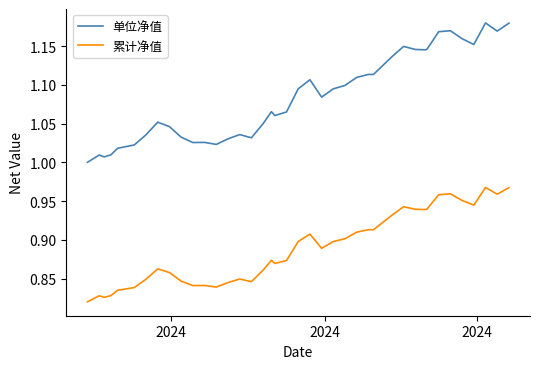

How many series are shown in this chart?

2